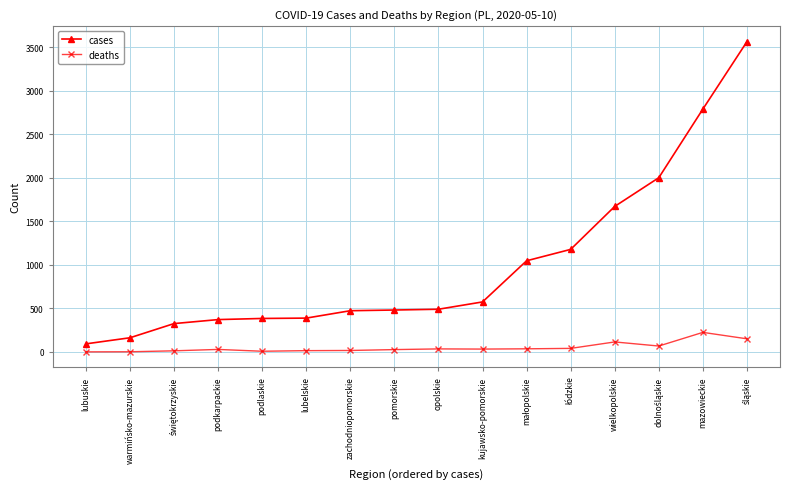

What is the total value across all series at lubuskie?

92